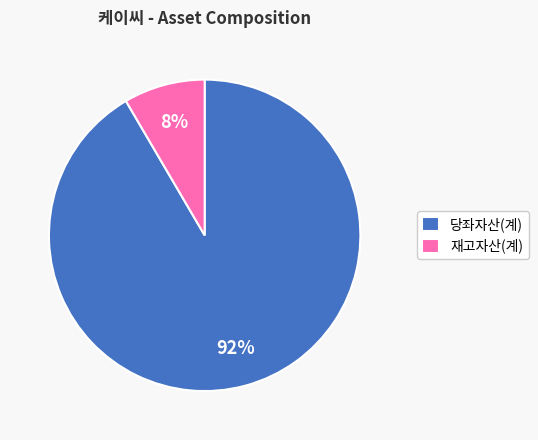

Is 당좌자산(계) the majority of the pie?

Yes